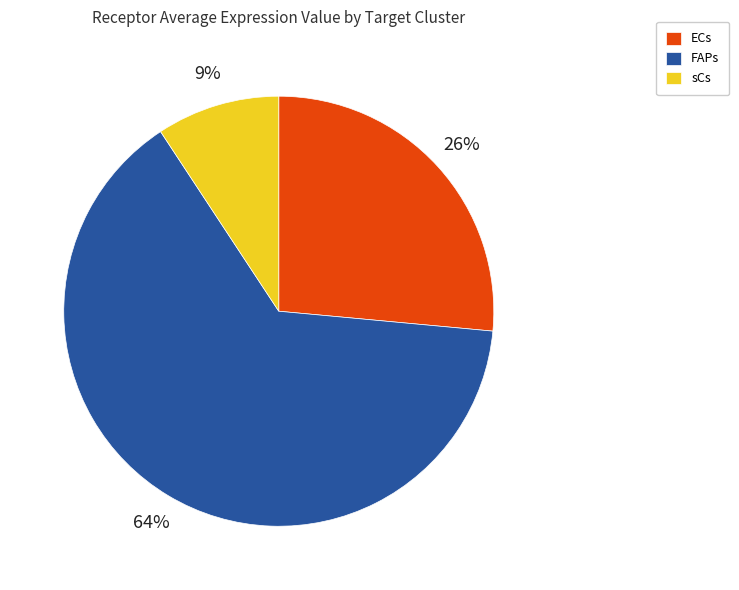

Count the number of slices in the pie.

3